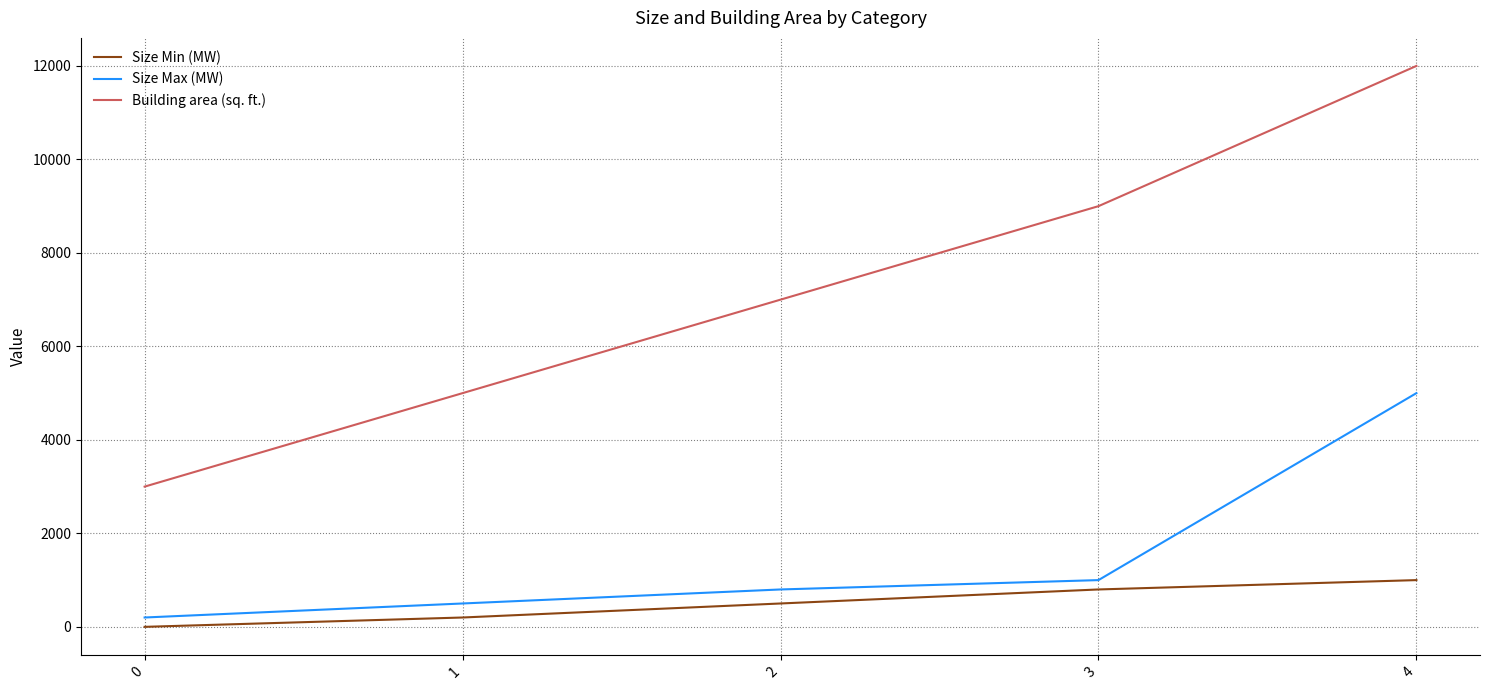

At how many categories does at least one series exceed 6657?

3